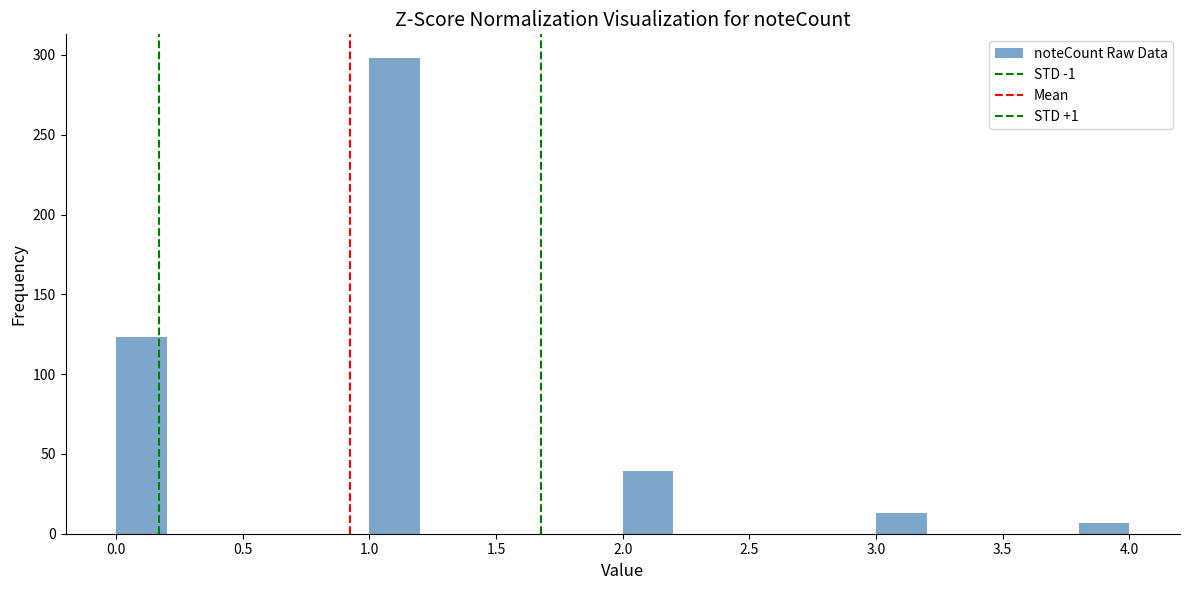

How tall is the bar that spans 2.0 to 2.2 on the x-axis? The values are not printed on the chart, so give them approximately, as read against the axis.

40